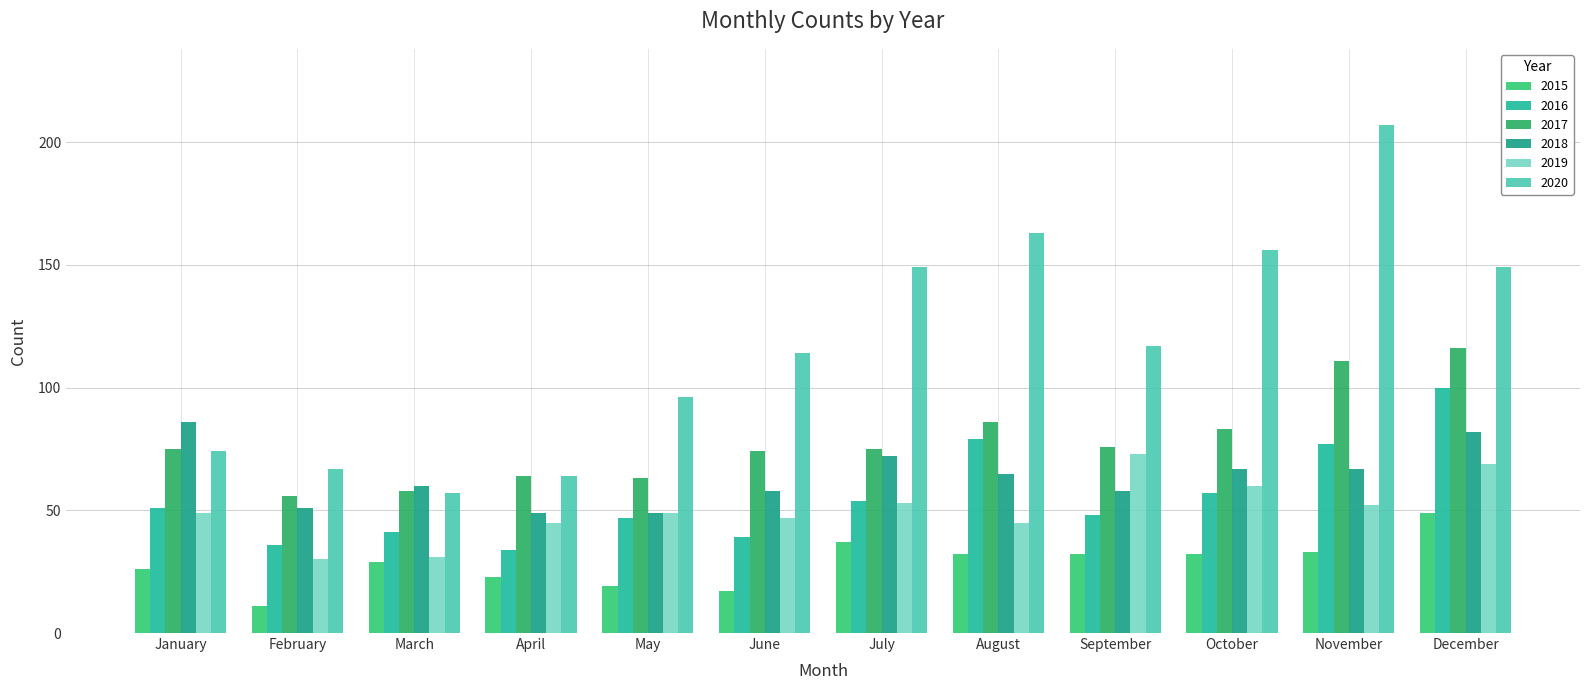

What is the sum of all 2017 values?

937